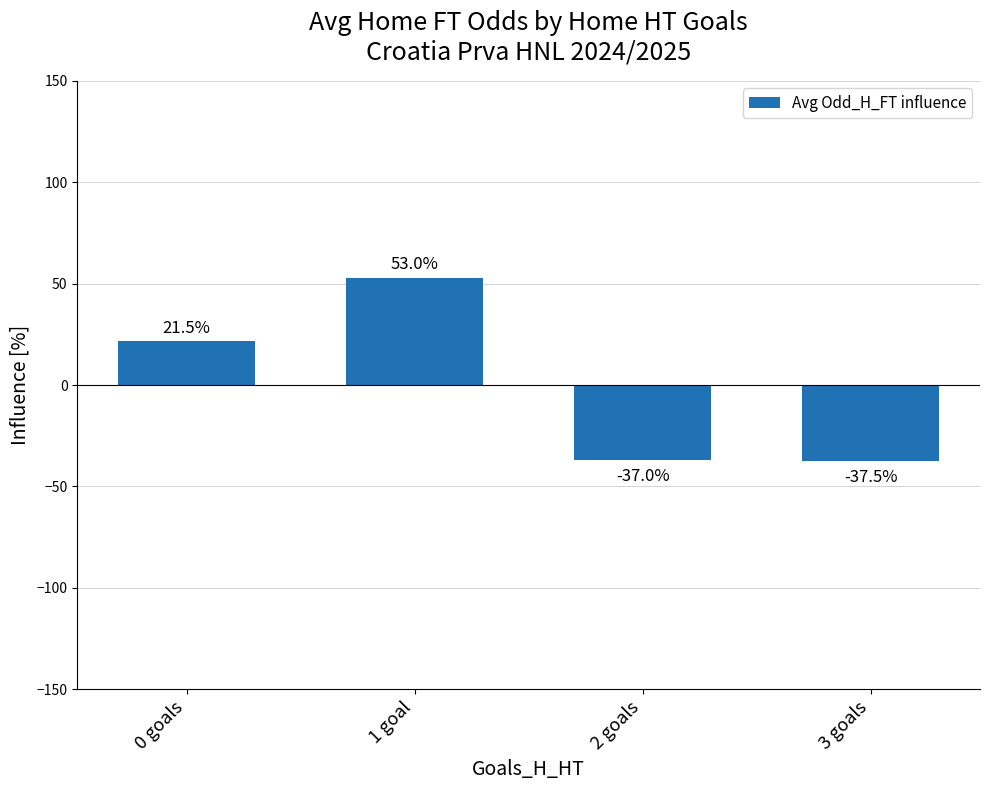

Reading right to left, transcribe all the data shown in this chart.

-37.5	-37.0	53.0	21.5